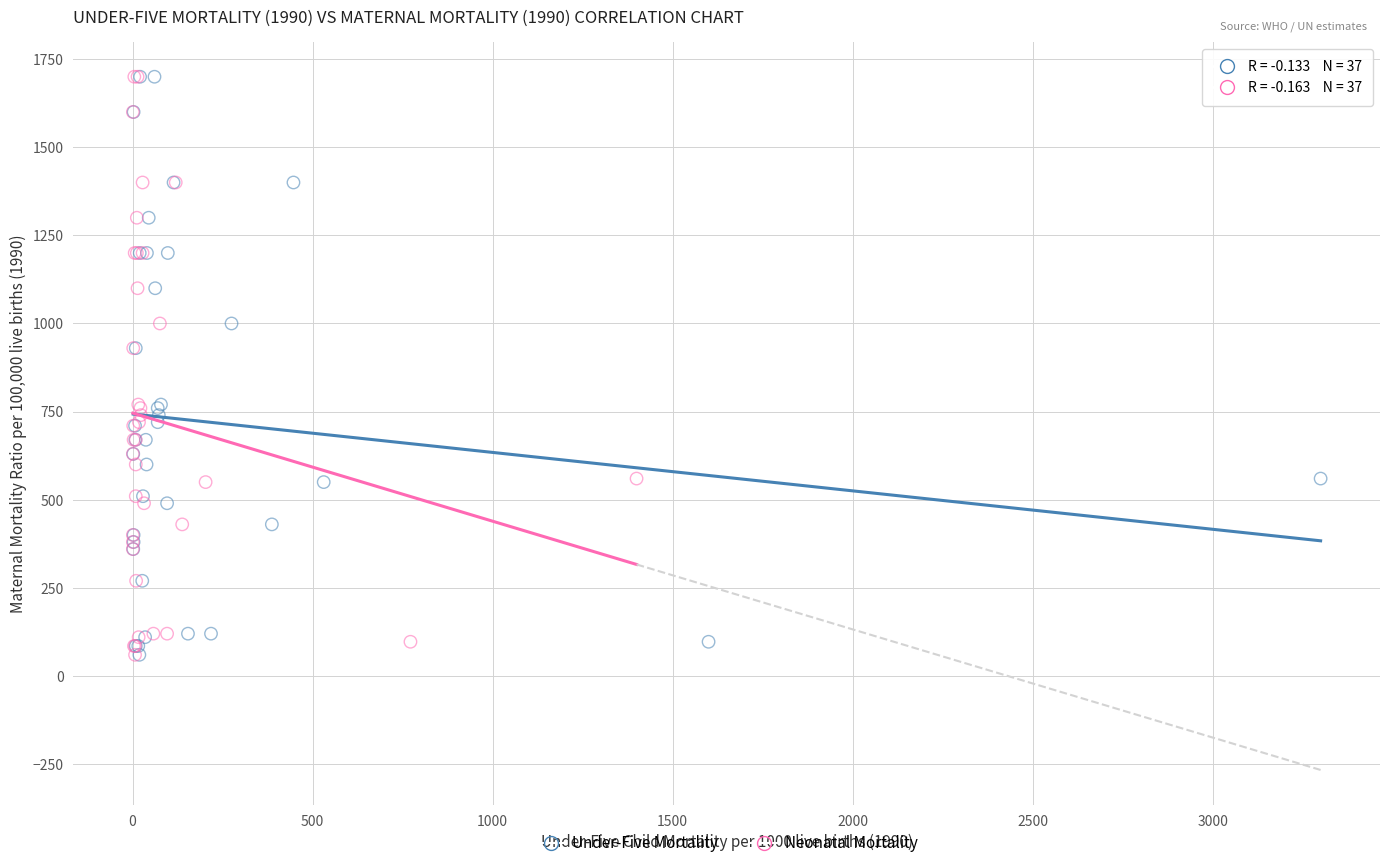

What are all the series names shown in the legend?

Under-Five Mortality, Neonatal Mortality